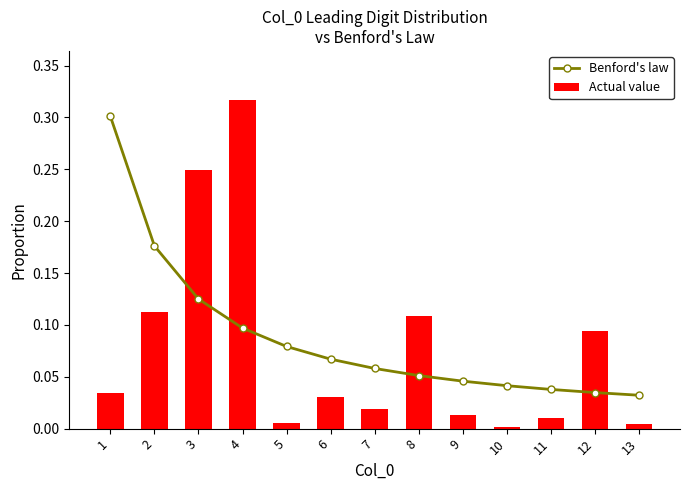

Reading left to right, list all the values displayed in this chart.

Benford's law: 0.3	0.2	0.1	0.1	0.1	0.1	0.1	0.1	0.0	0.0	0.0	0.0	0.0
Actual value: 0.0	0.1	0.2	0.3	0.0	0.0	0.0	0.1	0.0	0.0	0.0	0.1	0.0